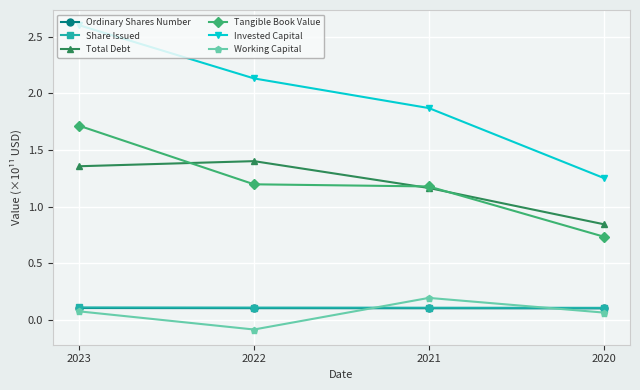

What is the value of the Invested Capital point at the 1st from the left?

2.6